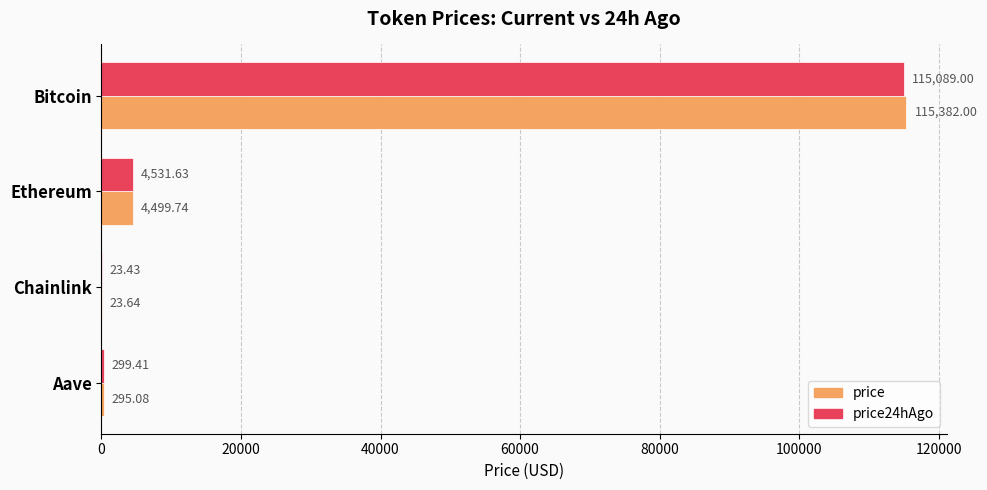

What is the total value across all series at Ethereum?

9031.4